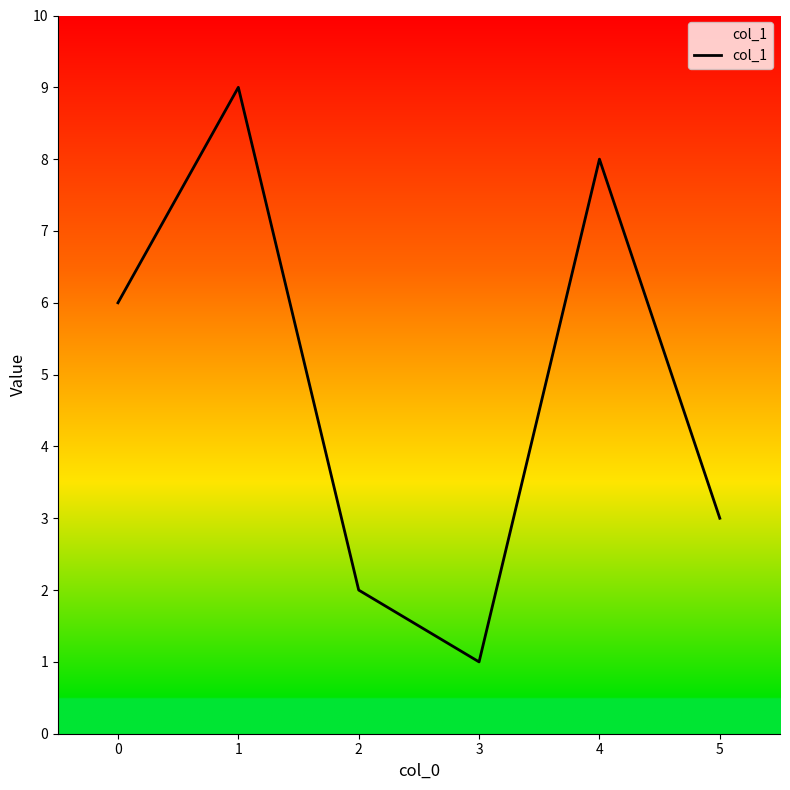

Where is the first local minimum?

3